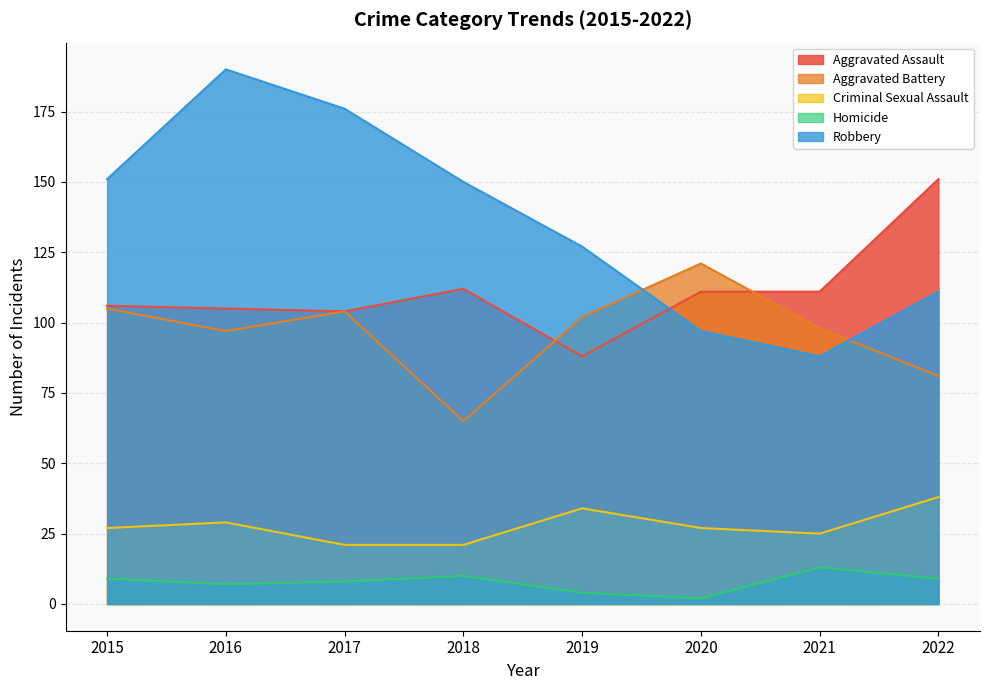

How many data points in Aggravated Battery are less than 102?

4